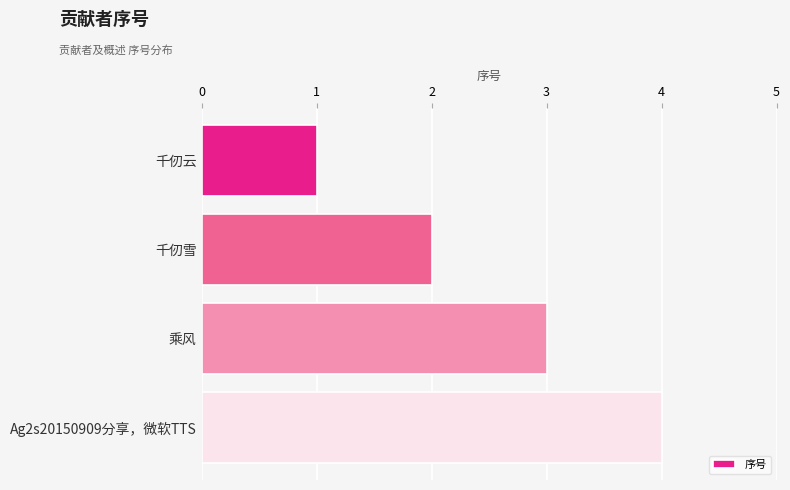

The value at 乘风 is 5. True or false?

False